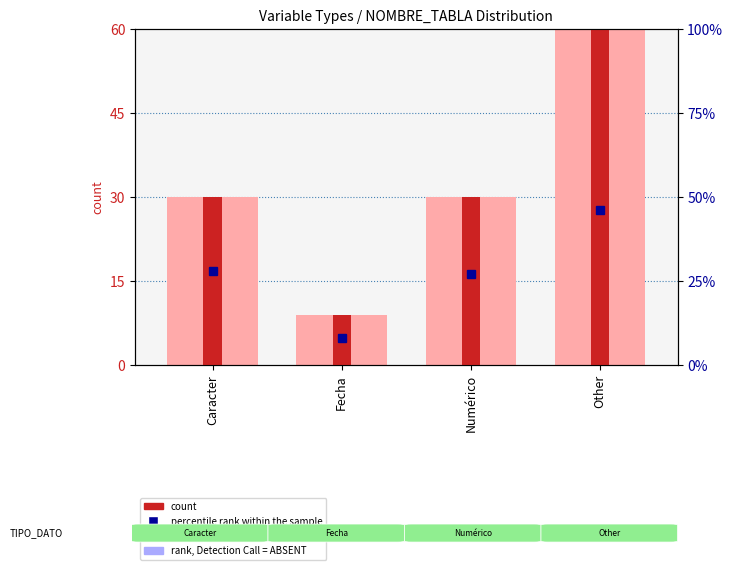

Between Caracter and Other, which series saw the biggest shift?

count